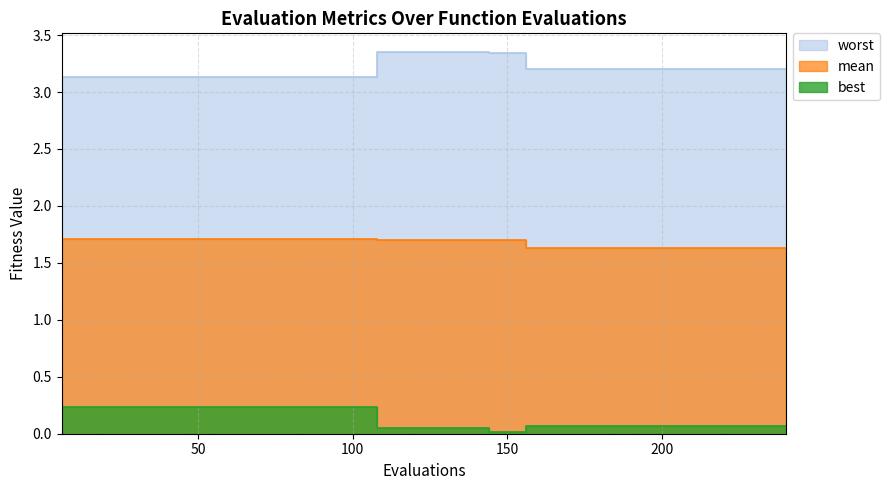

True or false: mean has more than 0 interior local peaks.

False